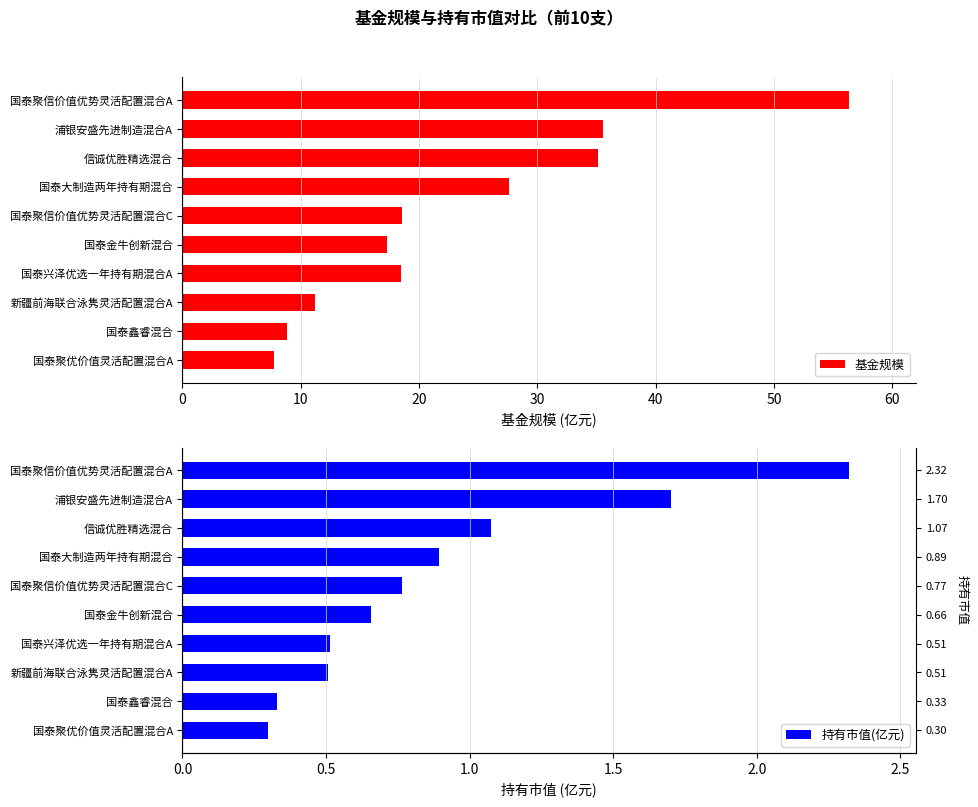

The 基金规模 series shows 12.7 at 国泰聚优价值灵活配置混合A. True or false?

False